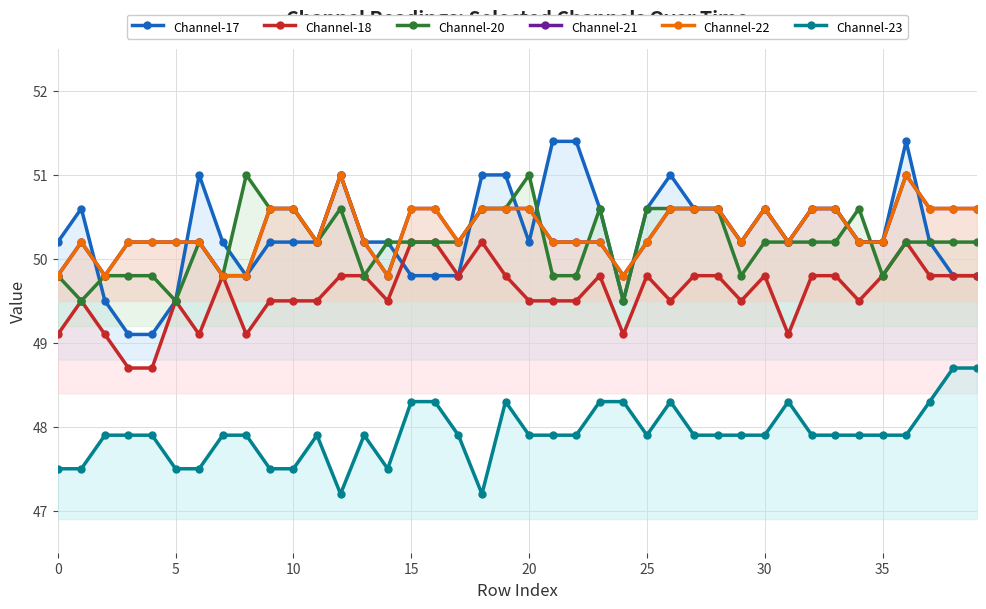

True or false: Channel-18 and Channel-17 cross at least once.

True